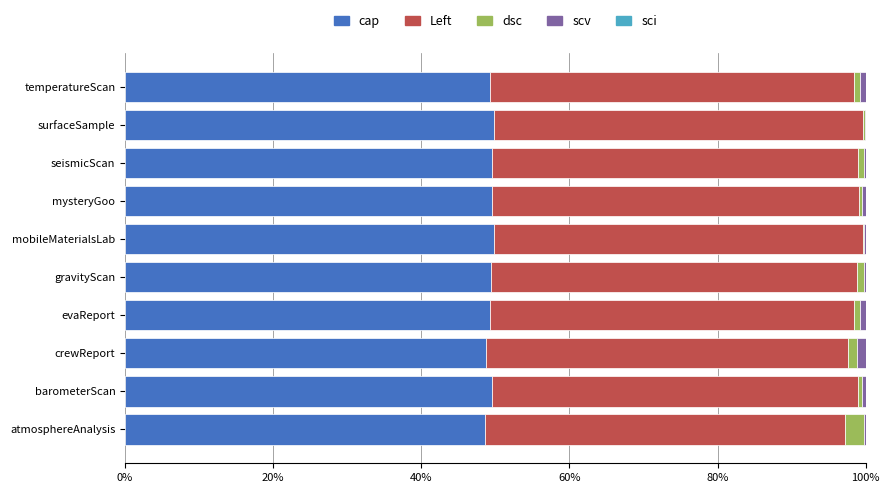

The value of cap at mobileMaterialsLab is 29.7. True or false?

False